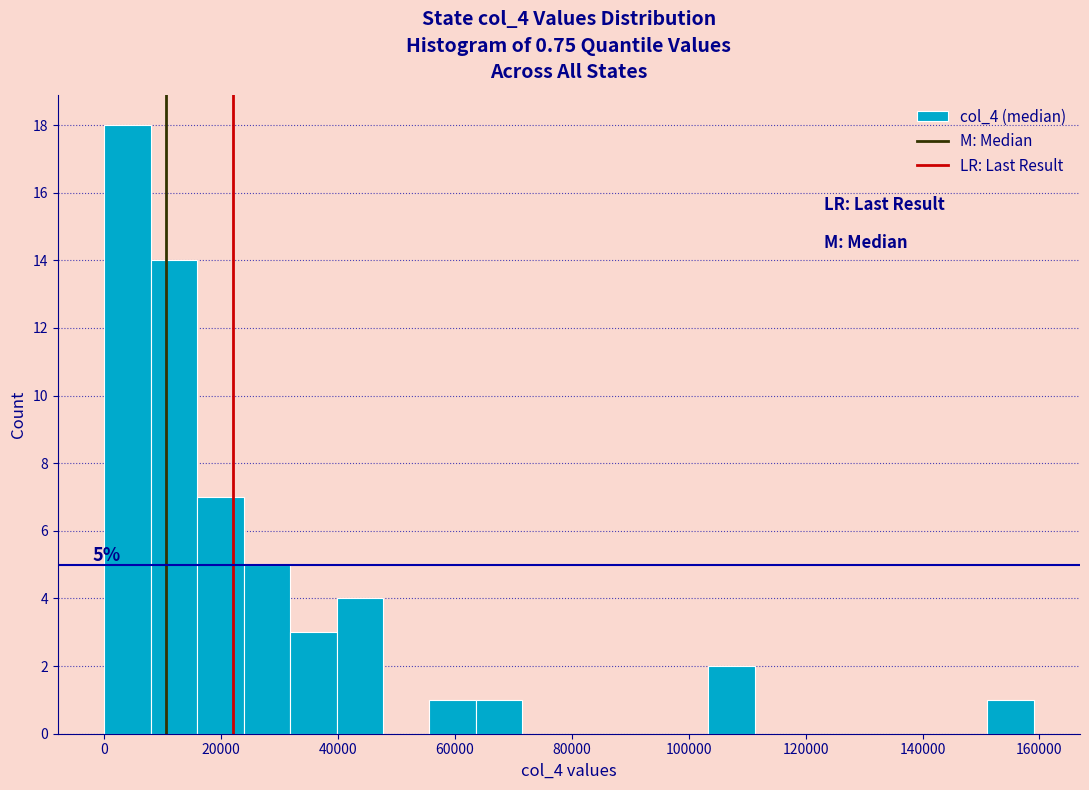

Read against the x-axis, roughly where is the centre of the tallest bar?

4000